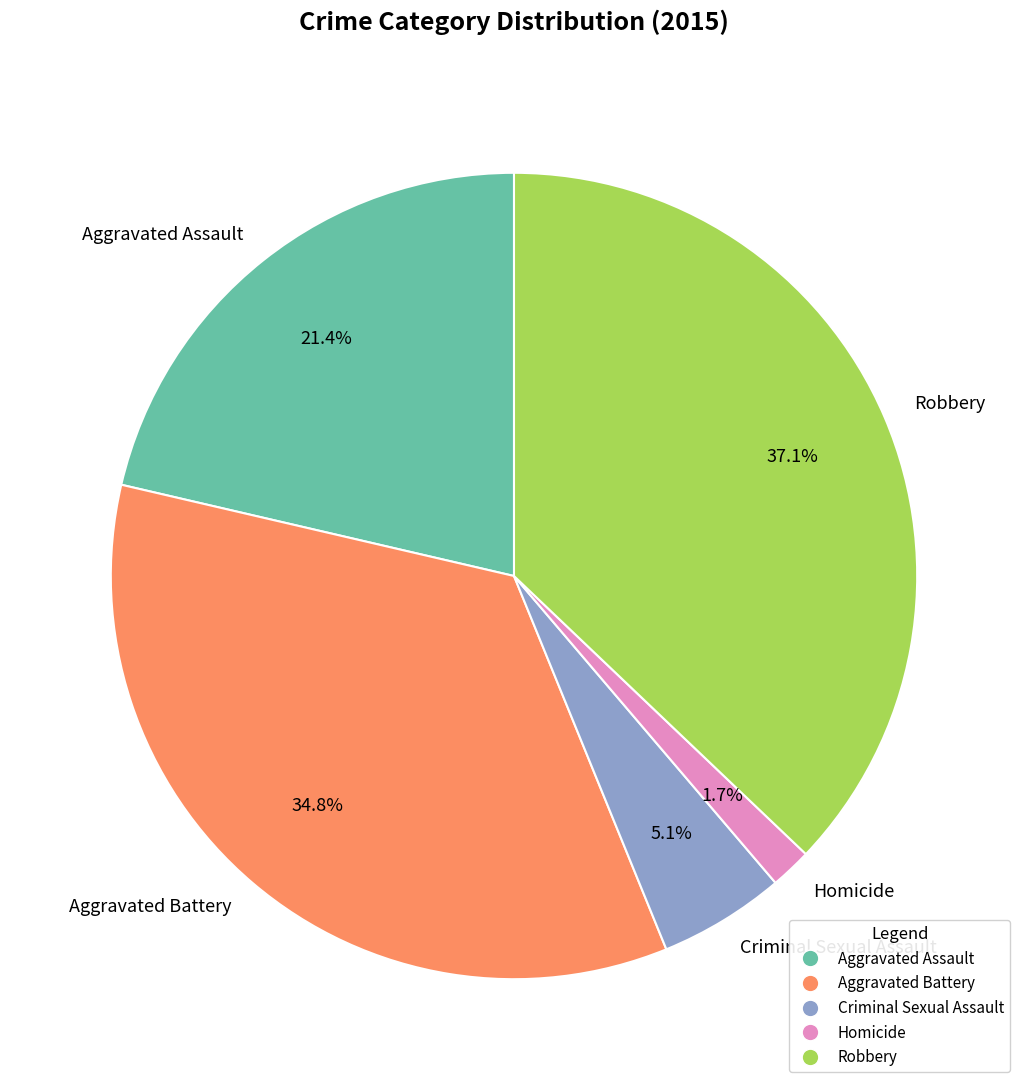

To the nearest percent, what is the combined percentage of Aggravated Assault and Robbery?

58%